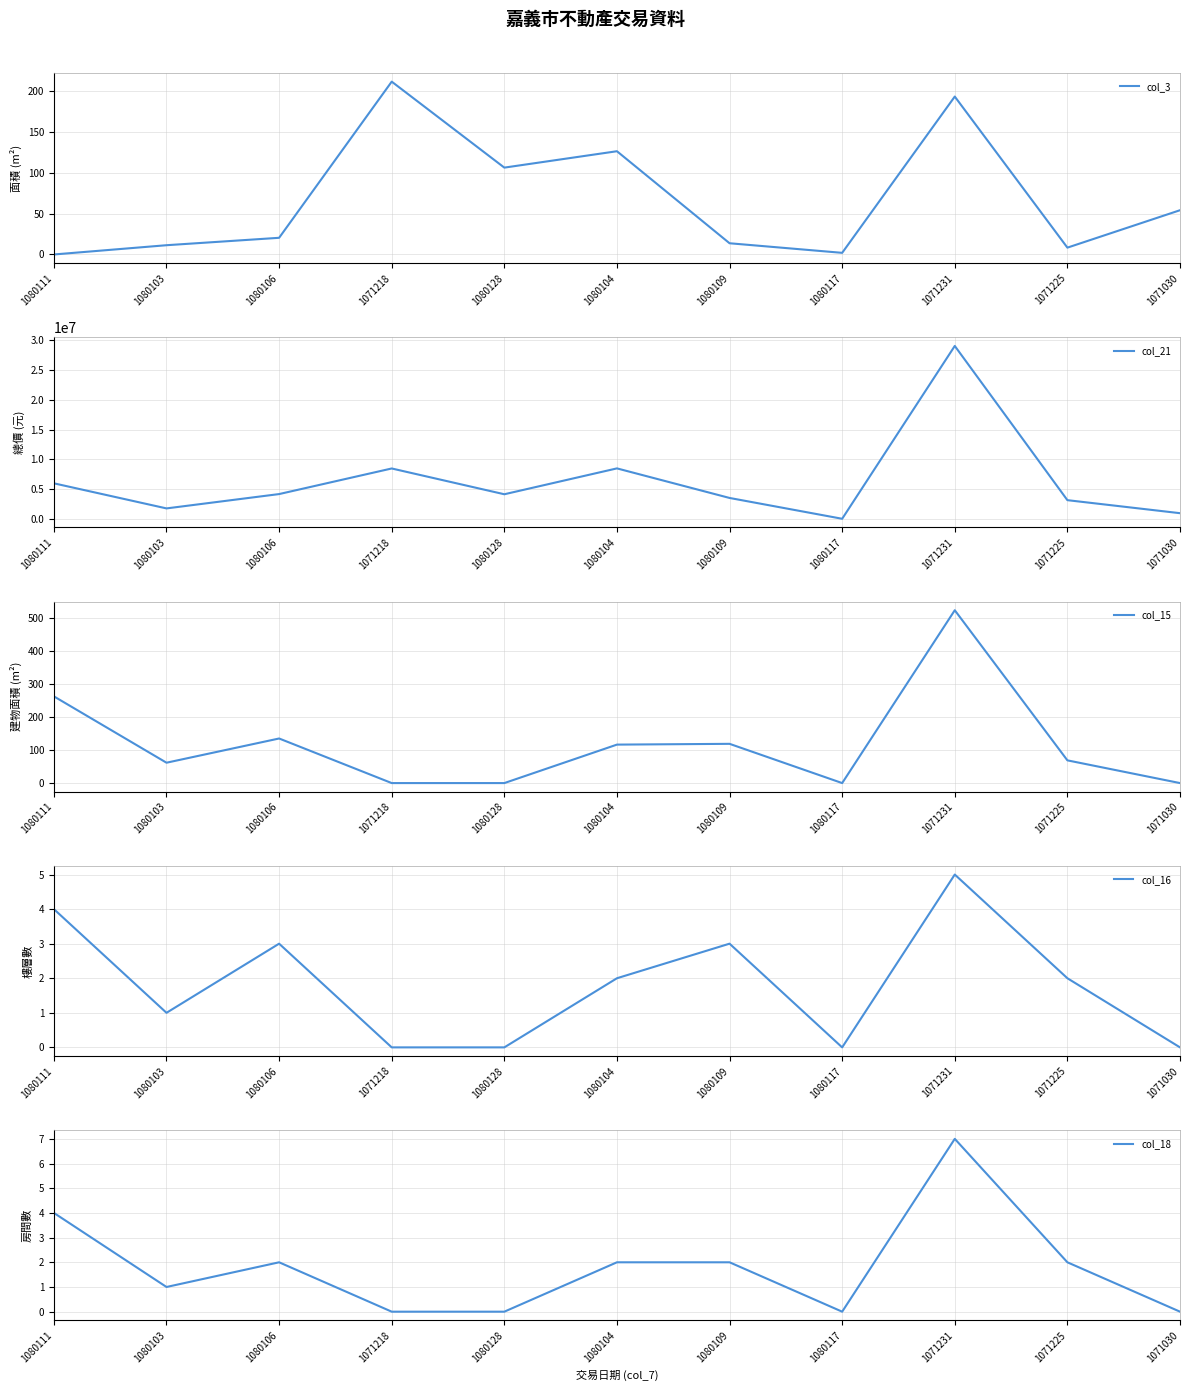

At which category is the sum across all series the highest?

1071231